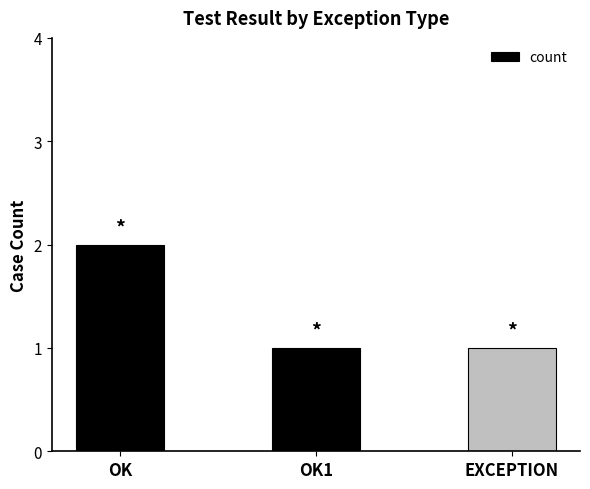

What is the maximum value shown in the chart?

2